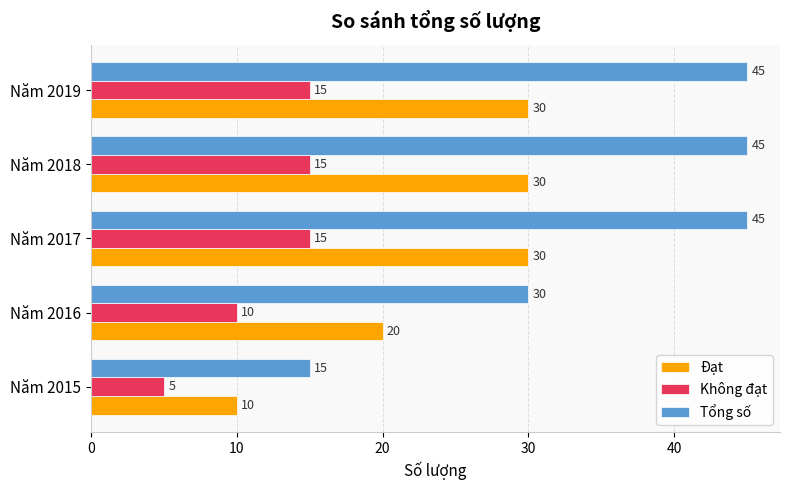

Rank the series by their average value, from lowest to highest.

Không đạt, Đạt, Tổng số